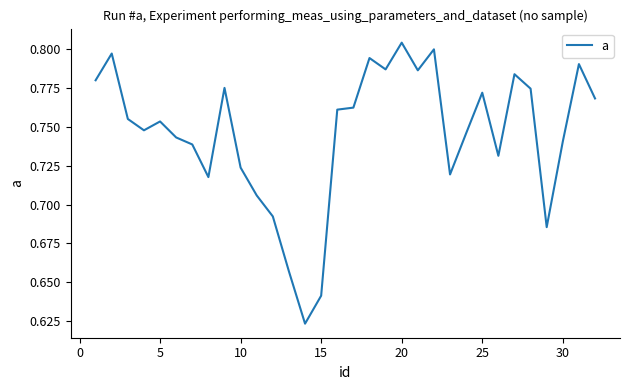

Is this an area chart (filled region under the line)?

No